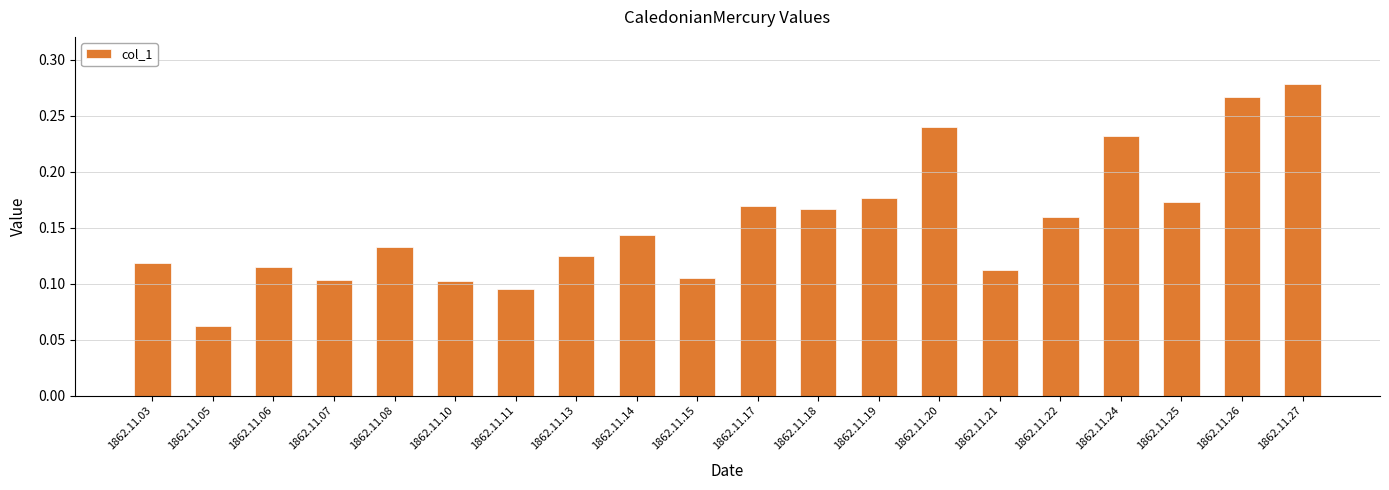

What is the sum of all values?

3.1